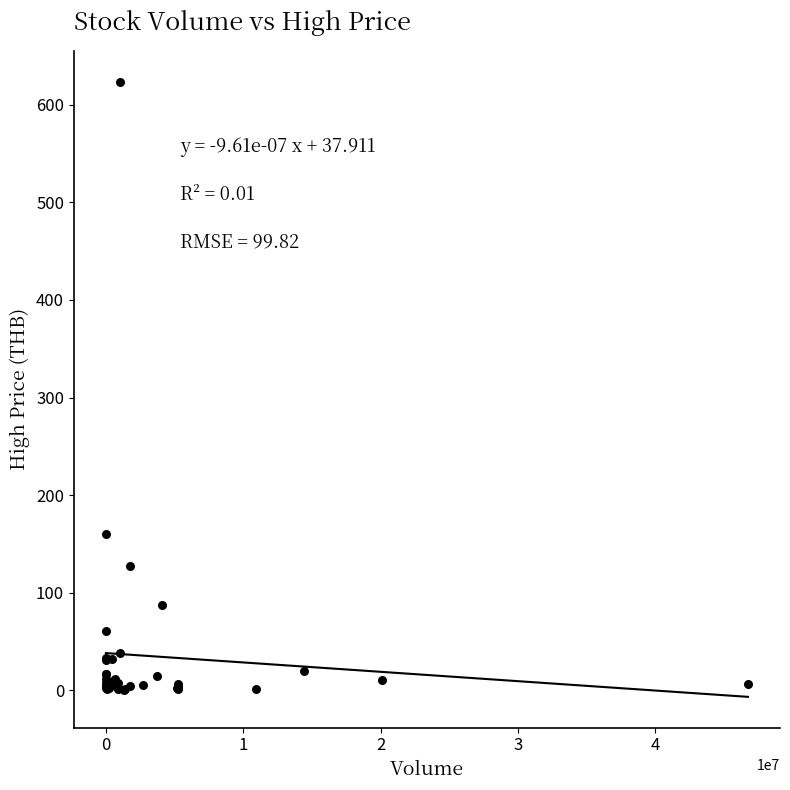

What Y value in the scatter plot is closest to 312?

160.0